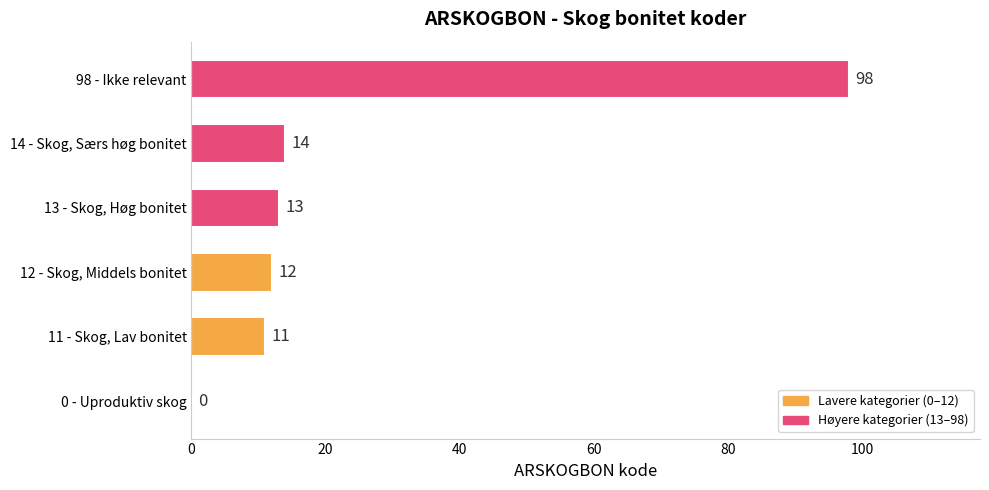

What value does the data have at 11 - Skog, Lav bonitet, to the nearest 5?

10